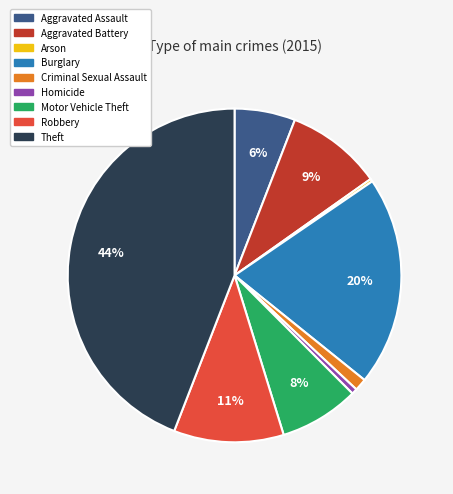

What is the largest slice in the pie chart?

Theft